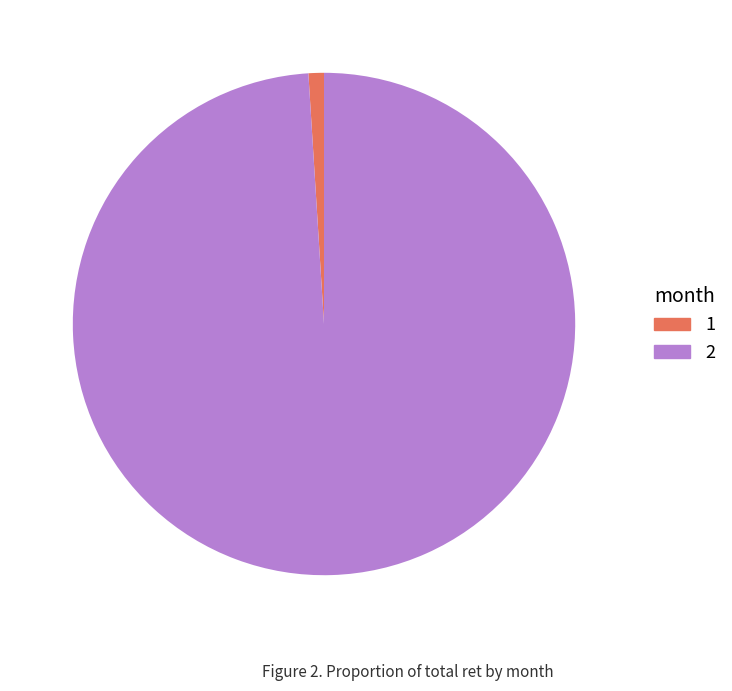

Which slice is the smallest?

1